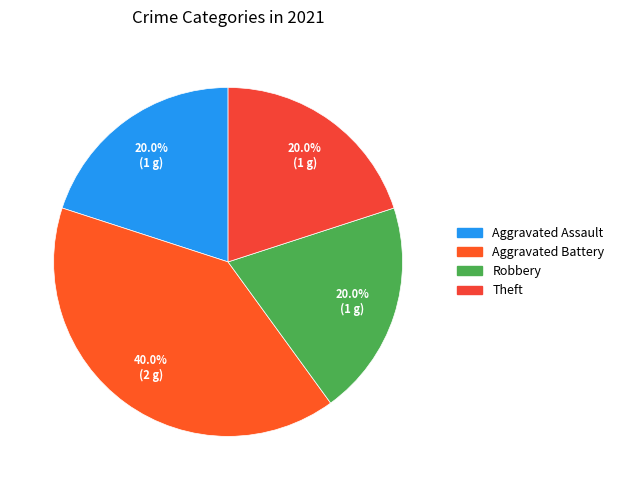

What is the largest slice in the pie chart?

Aggravated Battery